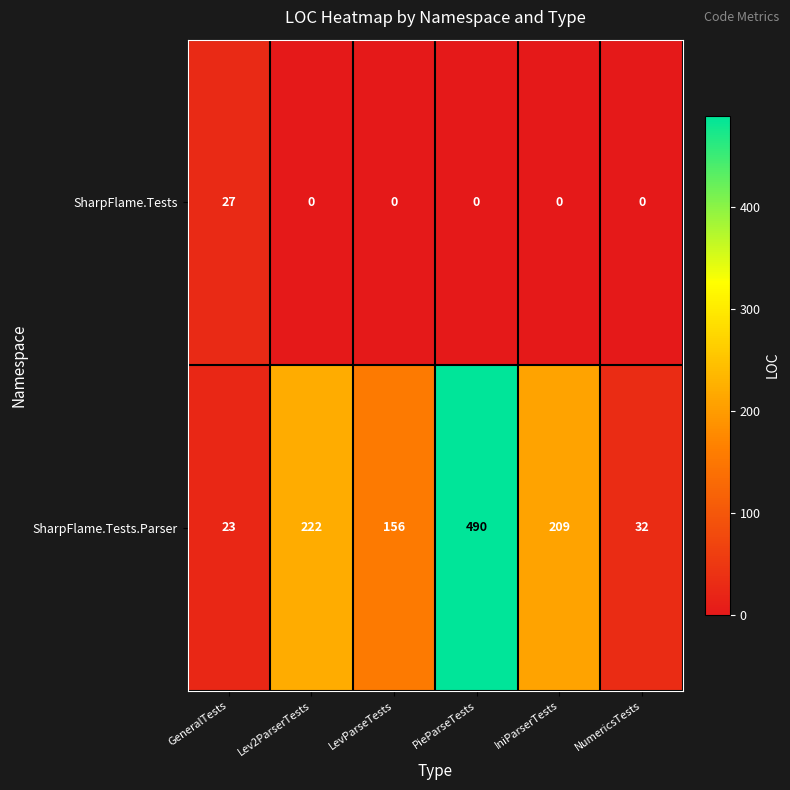

Which series has the largest total across all categories?

SharpFlame.Tests.Parser